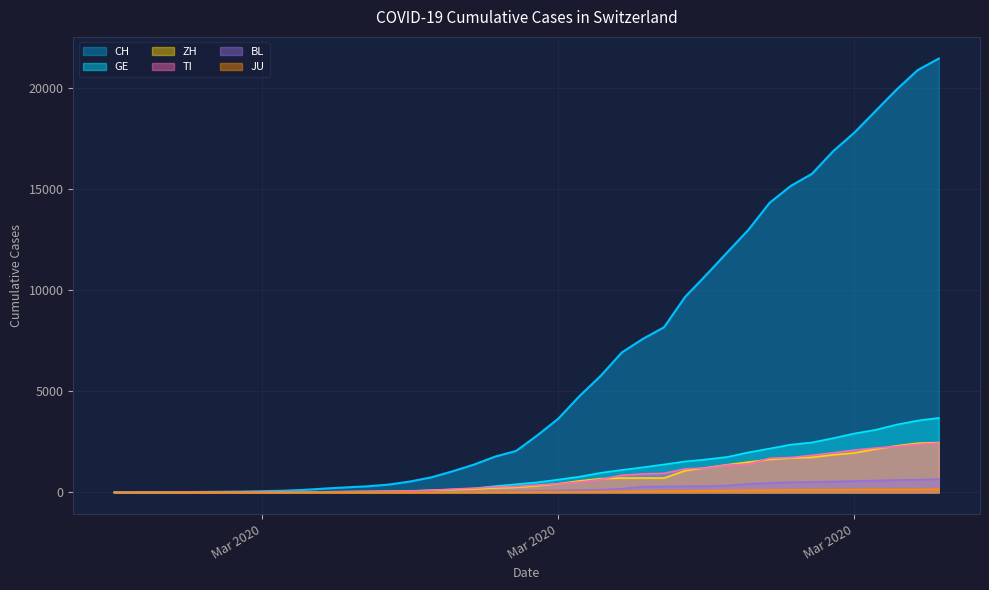

True or false: JU and BL intersect in this chart.

False